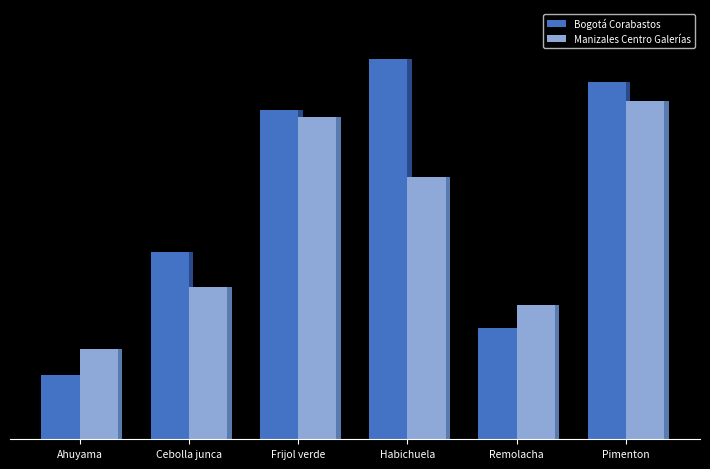

Are the bars horizontal?

No